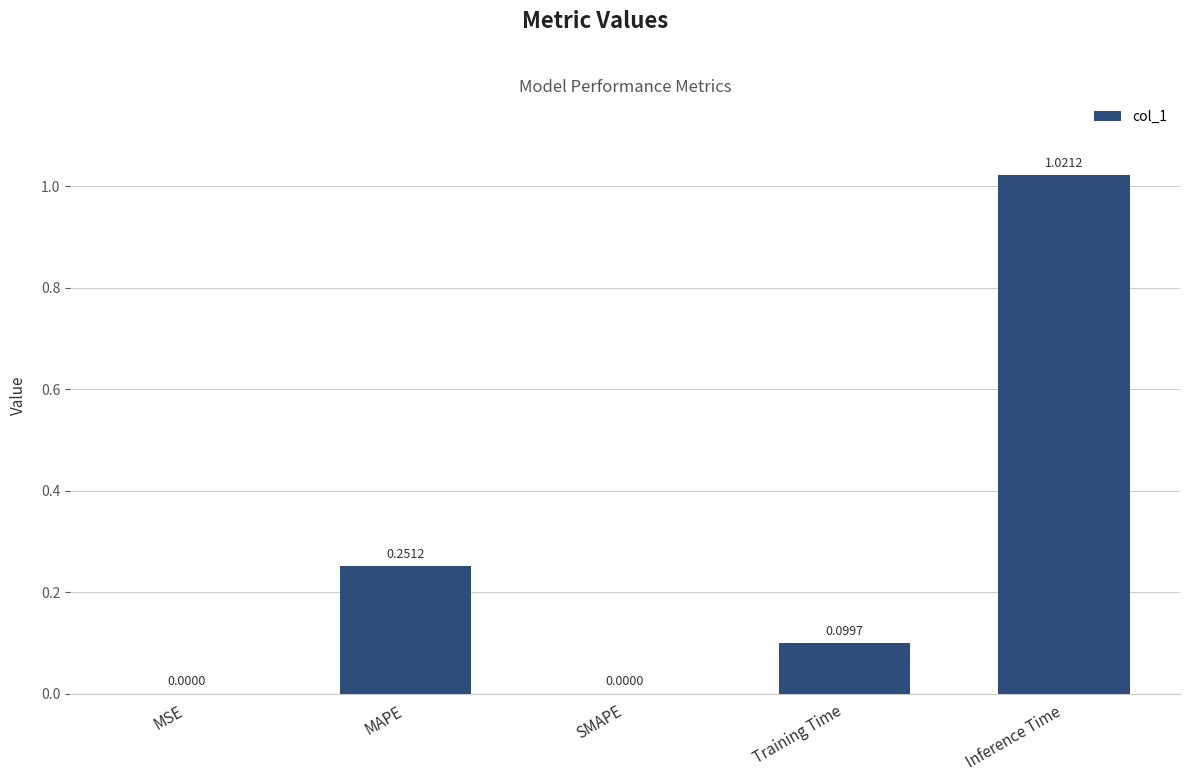

Between Inference Time and MSE, which is larger?

Inference Time